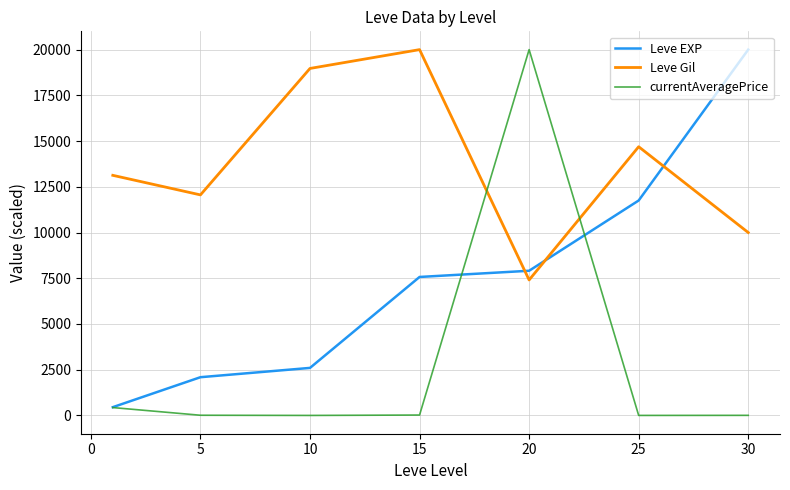

How many lines are shown in the chart?

3